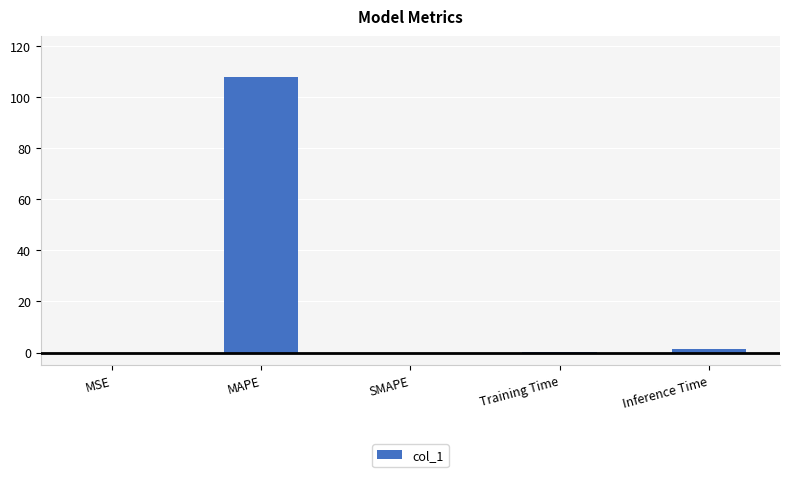

Is it true that the value at SMAPE is -43.6?

False